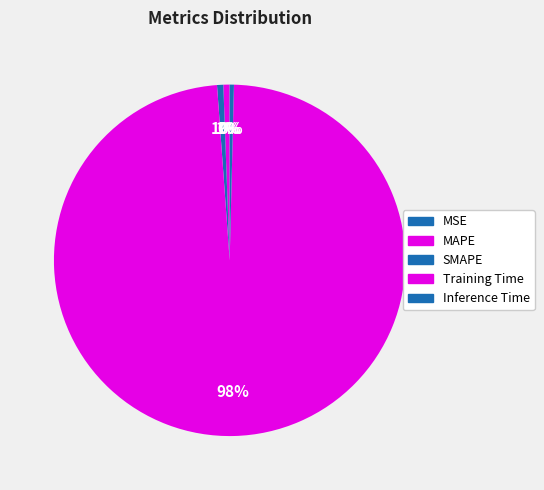

What is the smallest slice in the pie chart?

MSE